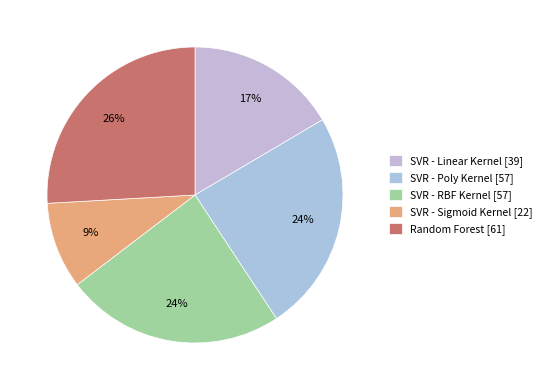

What percentage is the SVR - Sigmoid Kernel slice, to the nearest percent?

9%